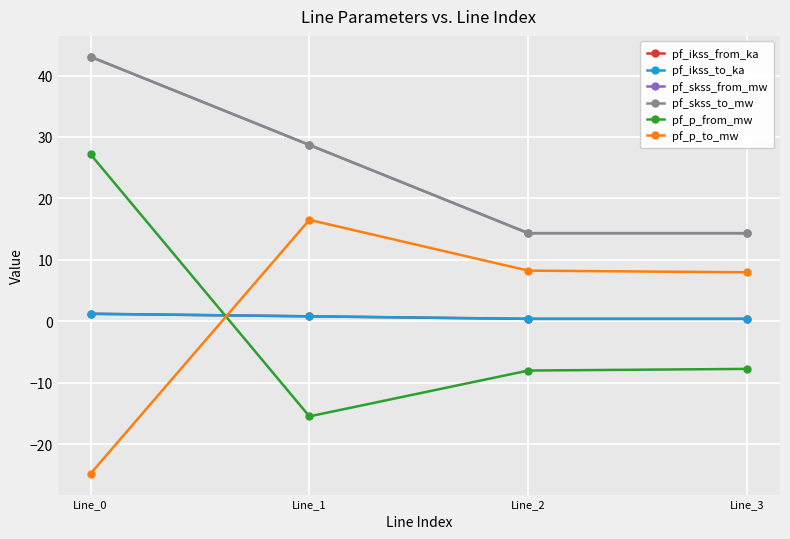

Where does the pf_p_from_mw series first go above -7?

Line_0